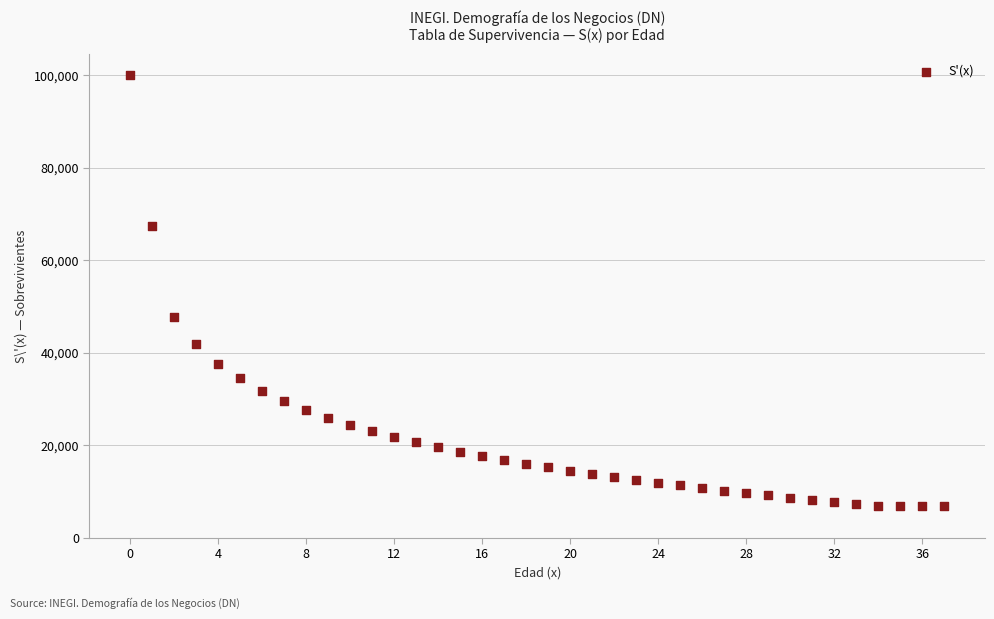

What is the range of Y values (max minus min)?

93089.1